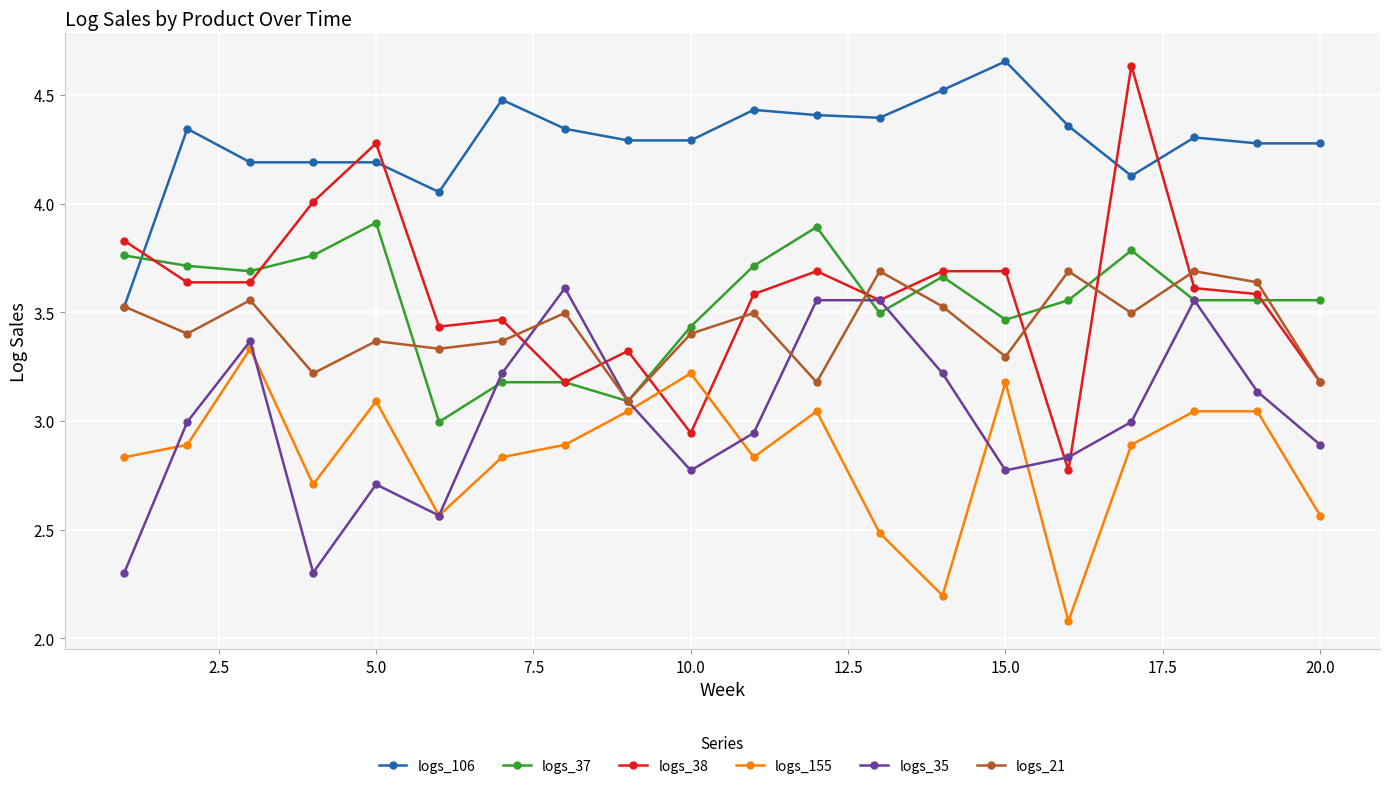

After their last crossing, which series has the higher values: logs_38 or logs_106?

logs_106